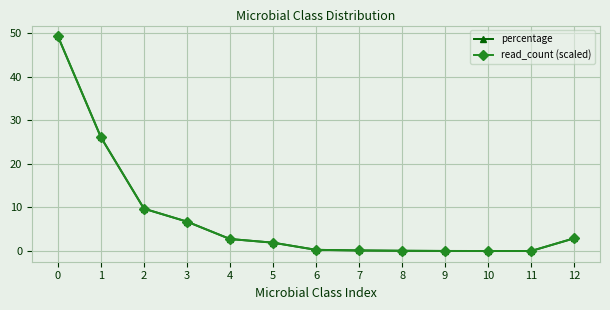

What is the sum of the read_count (scaled) values at 8 and 4?

2.8